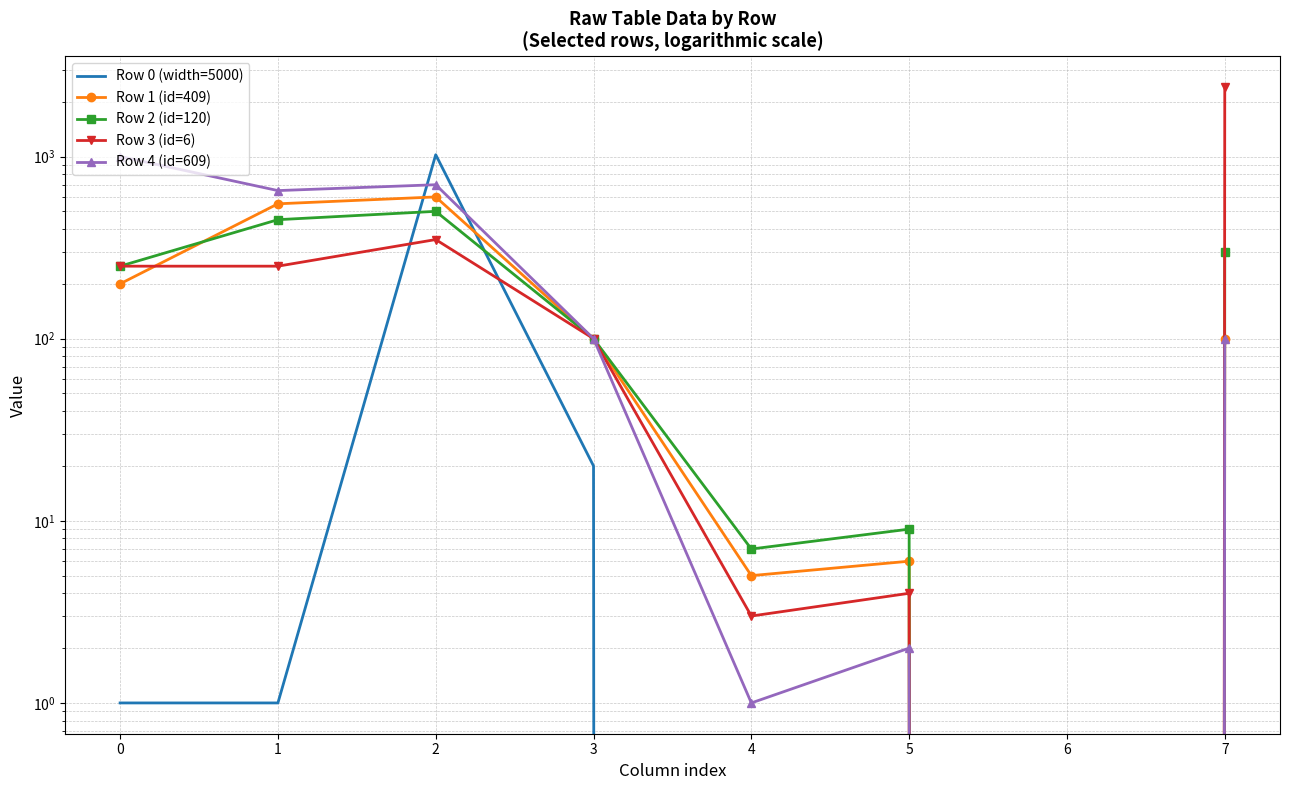

How many lines are shown in the chart?

5